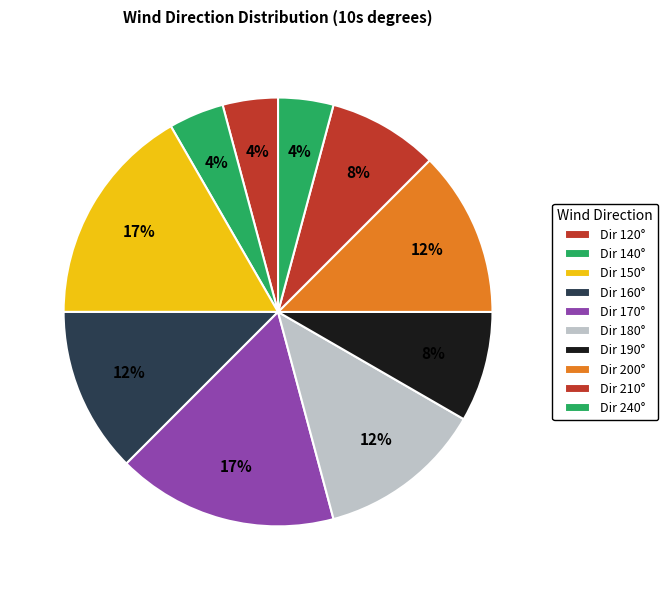

What is the largest slice in the pie chart?

17